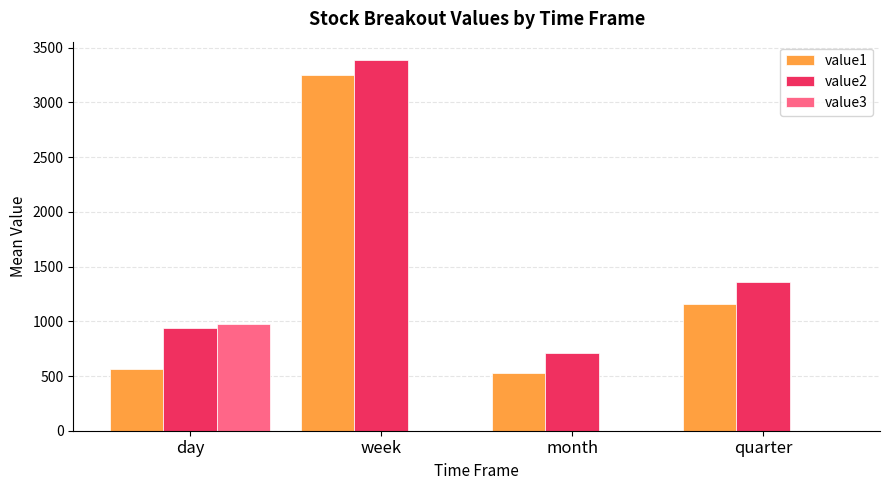

What is the spread (max minus min) of values at quarter?

1360.9